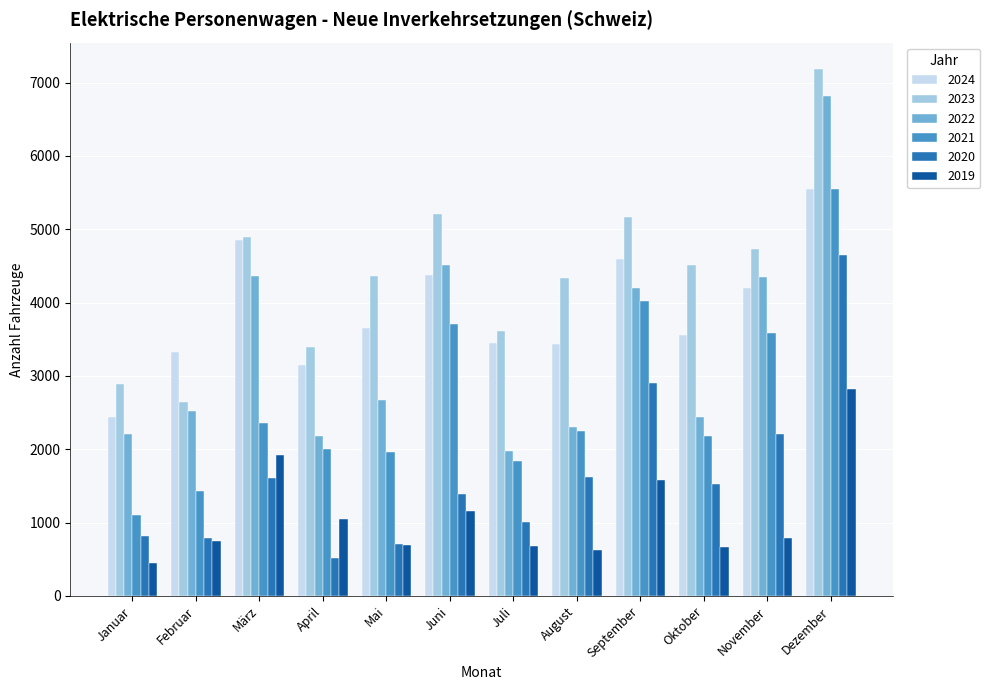

Does the chart contain any negative values?

No